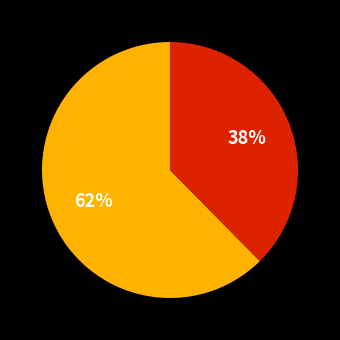

To the nearest percent, what is the average slice percentage?

50%